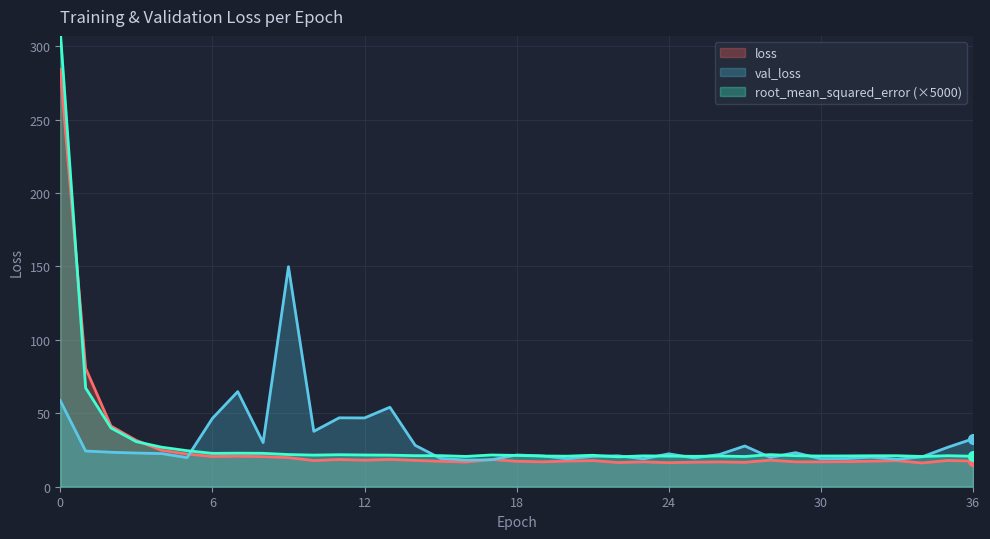

What is the highest value of the loss series?

284.3